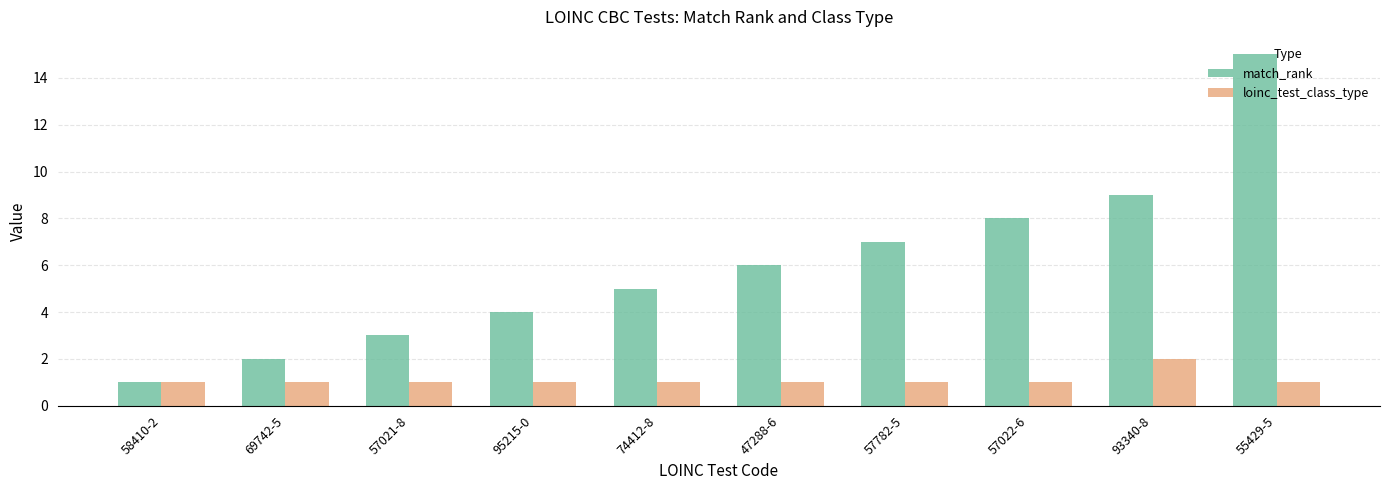

How many bars are there in total?

20